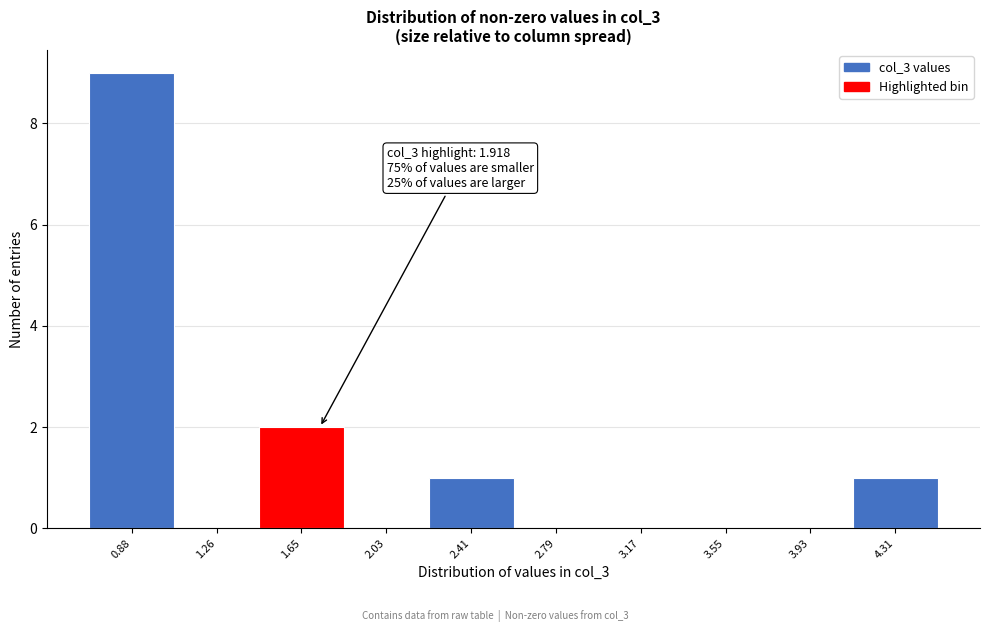

Reading right to left, transcribe all the data shown in this chart.

4.31=1	3.93=0	3.55=0	3.17=0	2.79=0	2.41=1	2.03=0	1.65=2	1.26=0	0.88=9